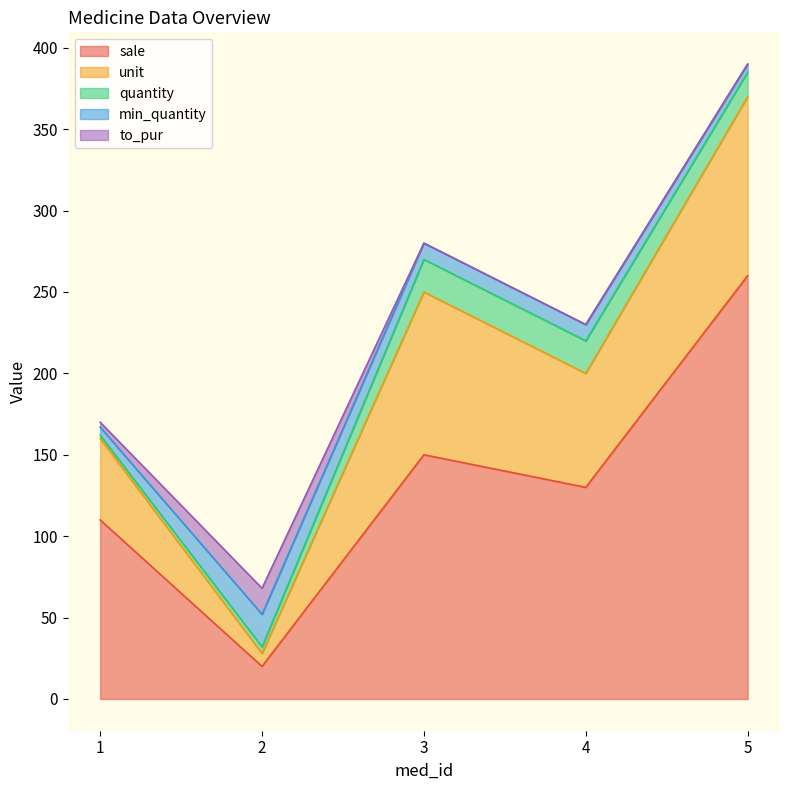

What is the sum of all unit values?

338